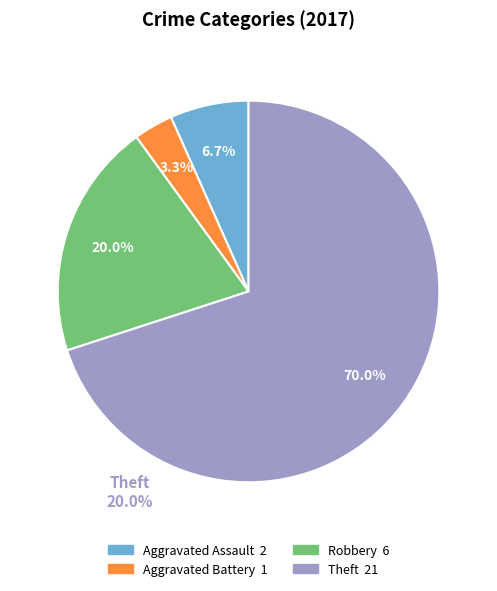

Is there any slice that represents more than half of the pie?

Yes